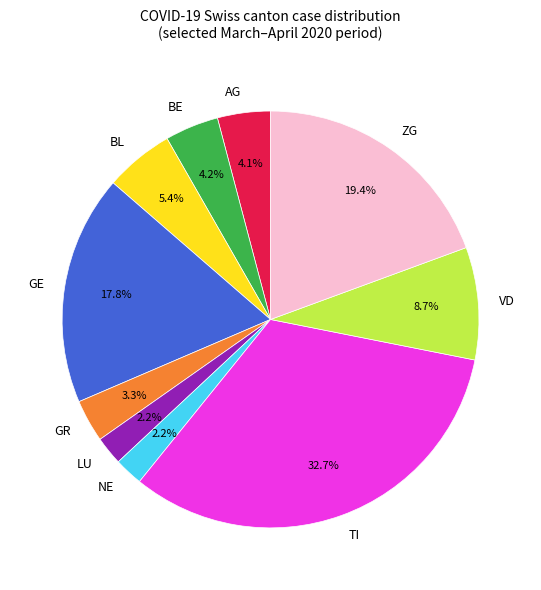

Which slice is the largest?

TI